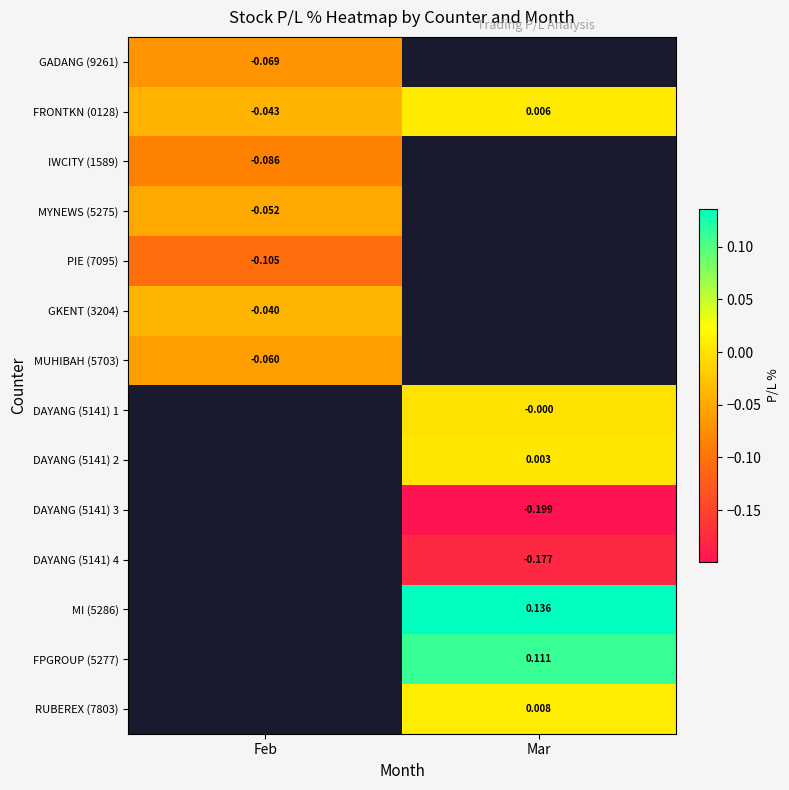

Where does the FRONTKN (0128) series first go above 0?

Mar